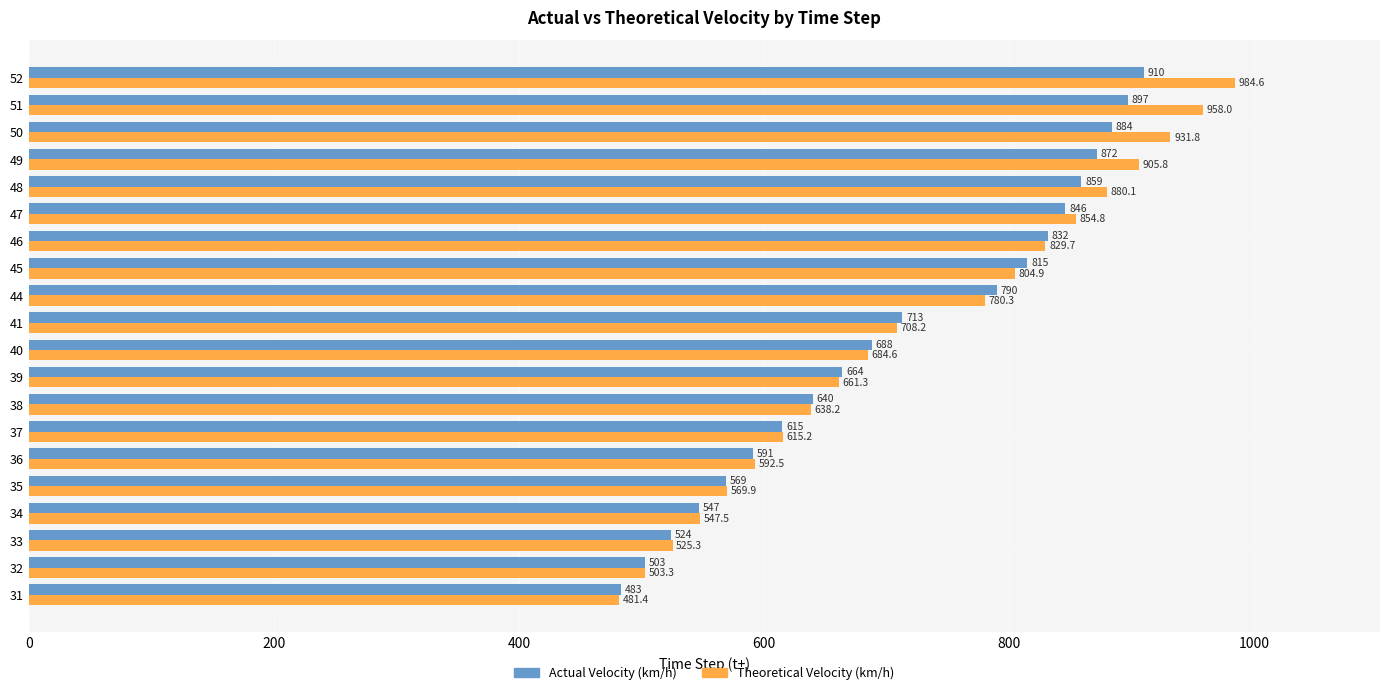

Which series has the largest range (max minus min)?

Theoretical Velocity (km/h)